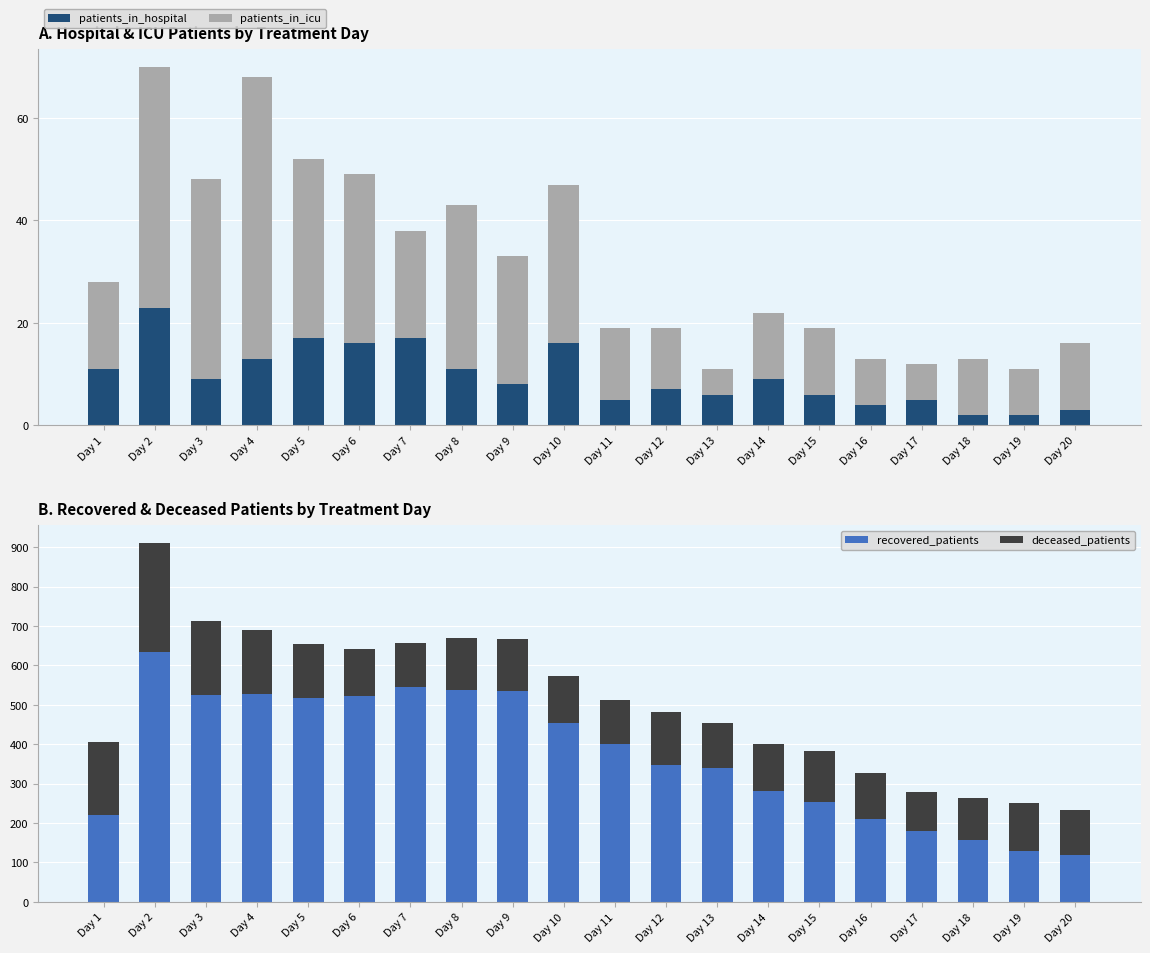

Between Day 1 and Day 4, which is larger?

Day 4